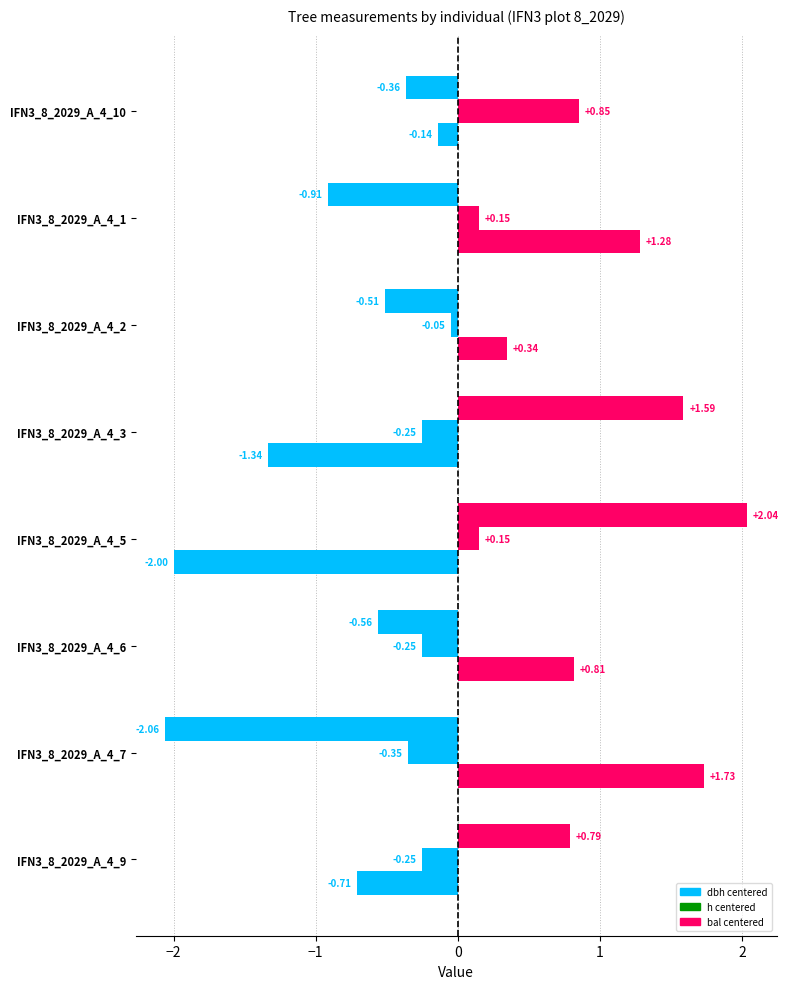

How many distinct data groups are displayed?

3